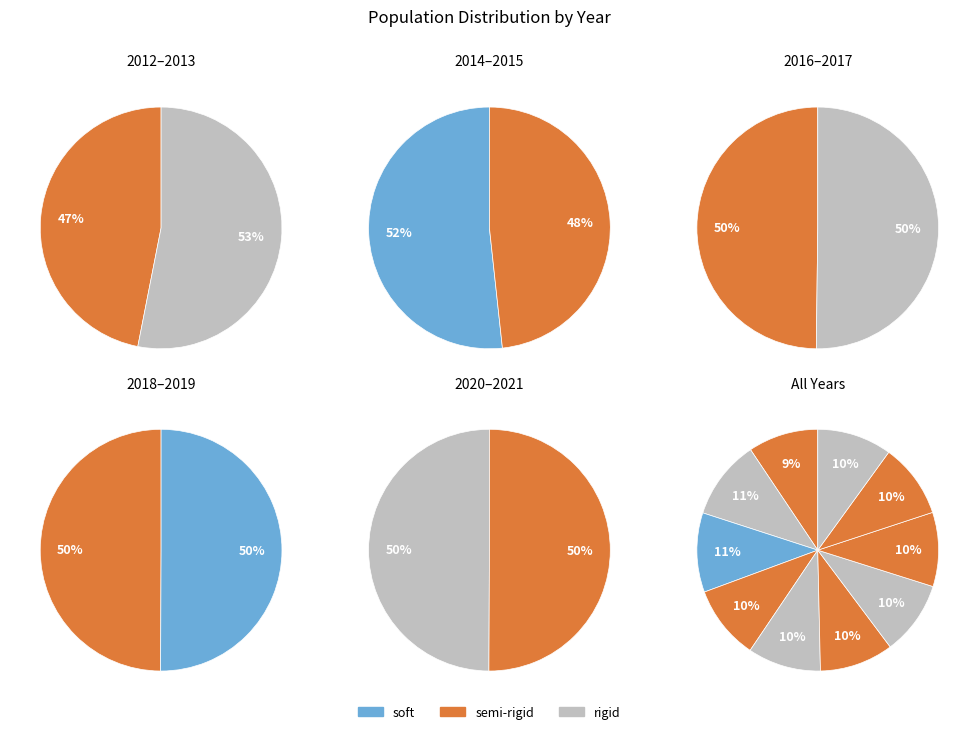

To the nearest percent, what portion does 2021 represent?

10%